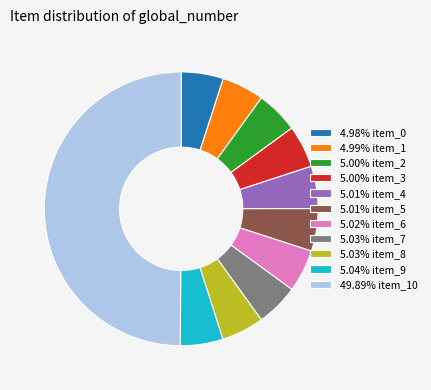

Do 5.01% item_5 and 5.03% item_8 together represent more than half of the pie?

No